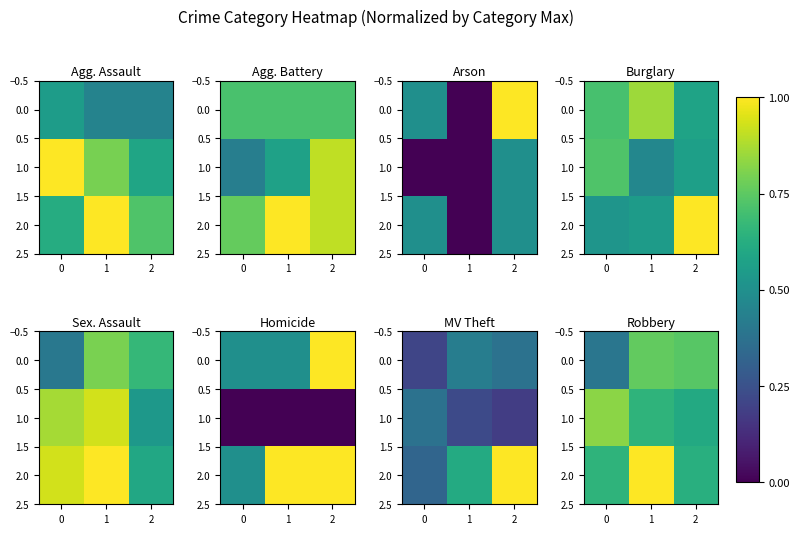

Which series has the largest total across all categories?

2.0